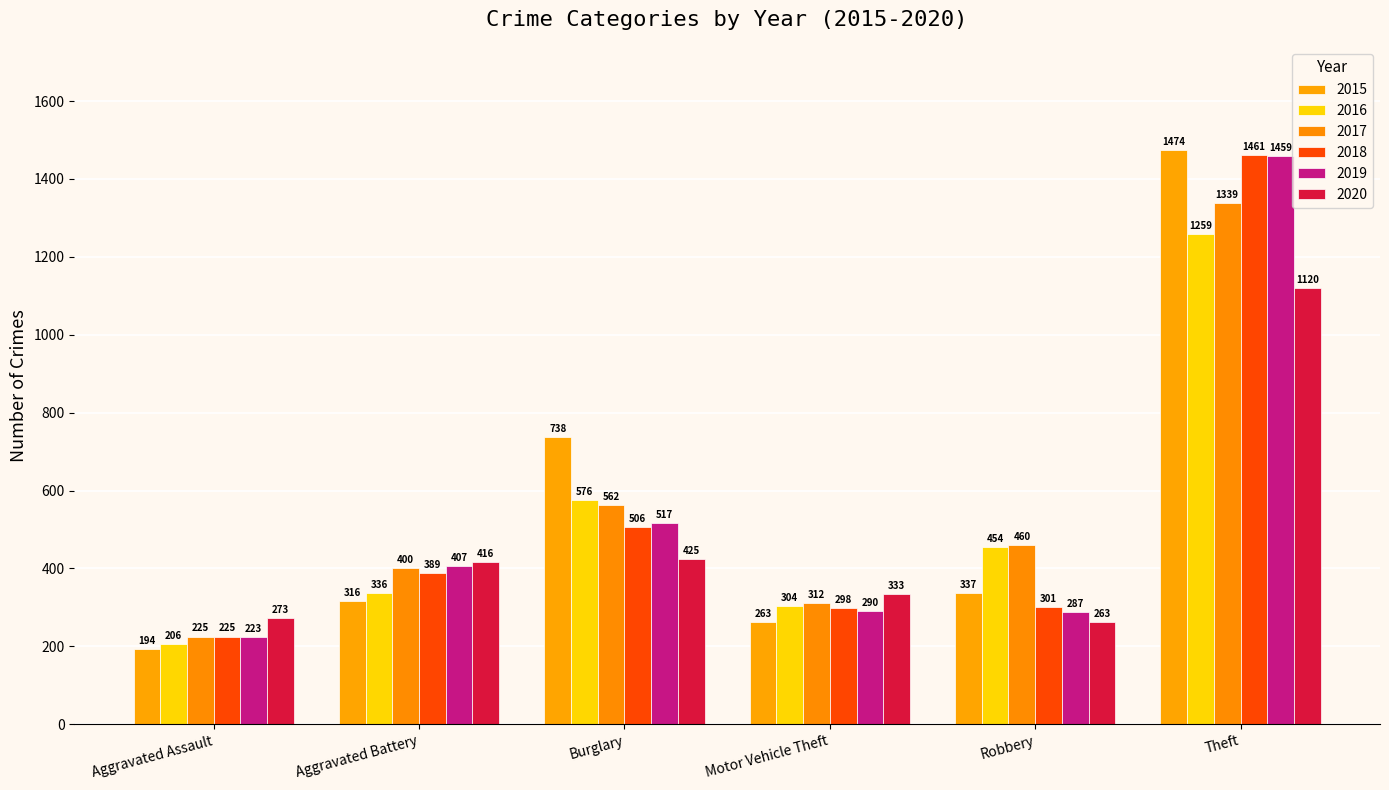

How many groups of bars are there?

6